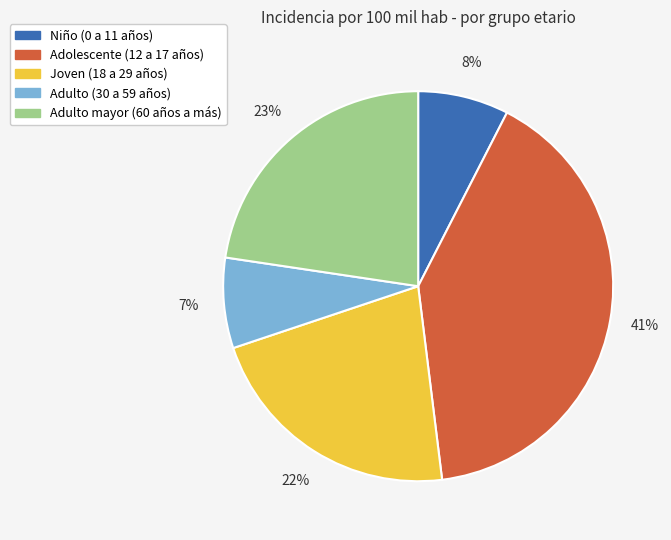

Approximately how many times larger is the value at Adulto mayor (60 años a más) compared to Joven (18 a 29 años)?

1.0